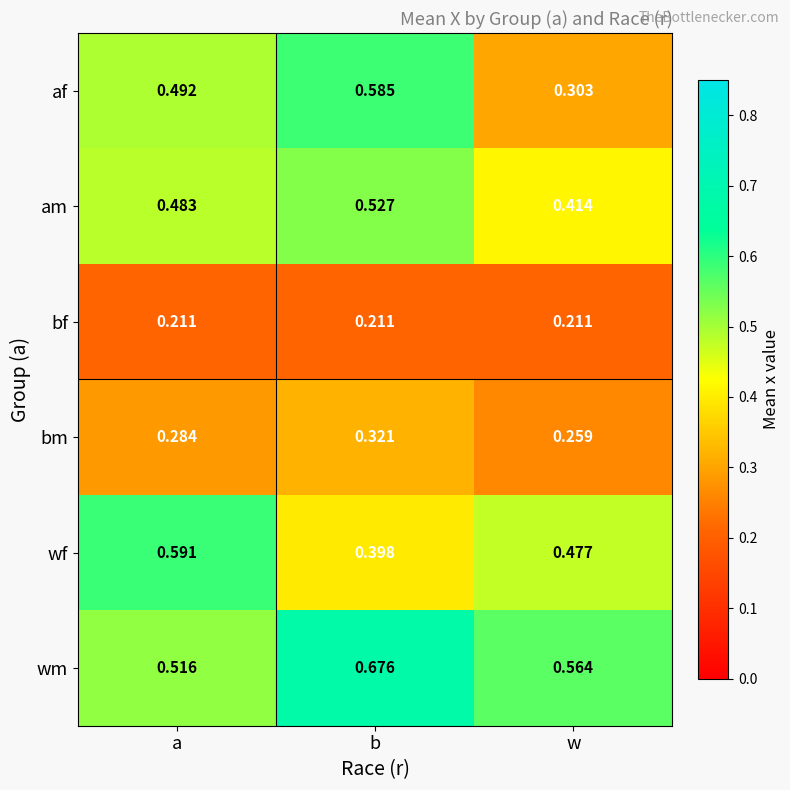

At how many categories does at least one series exceed 0?

3